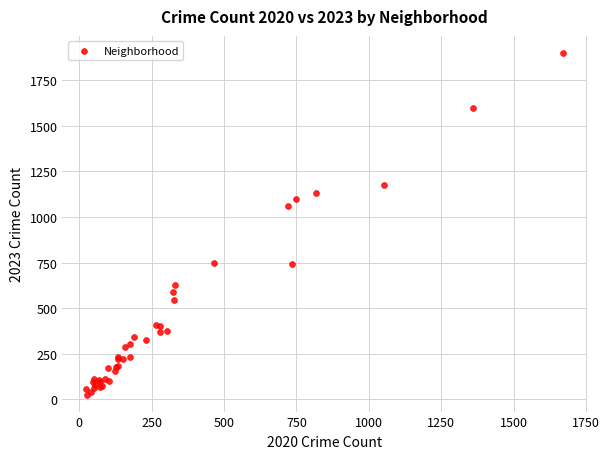

What Y value in the scatter plot is closest to 962?

1057